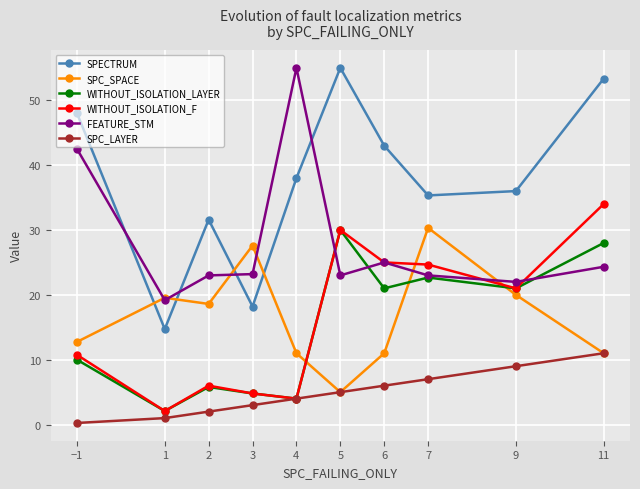

How many data points in WITHOUT_ISOLATION_F are less than 21?

5